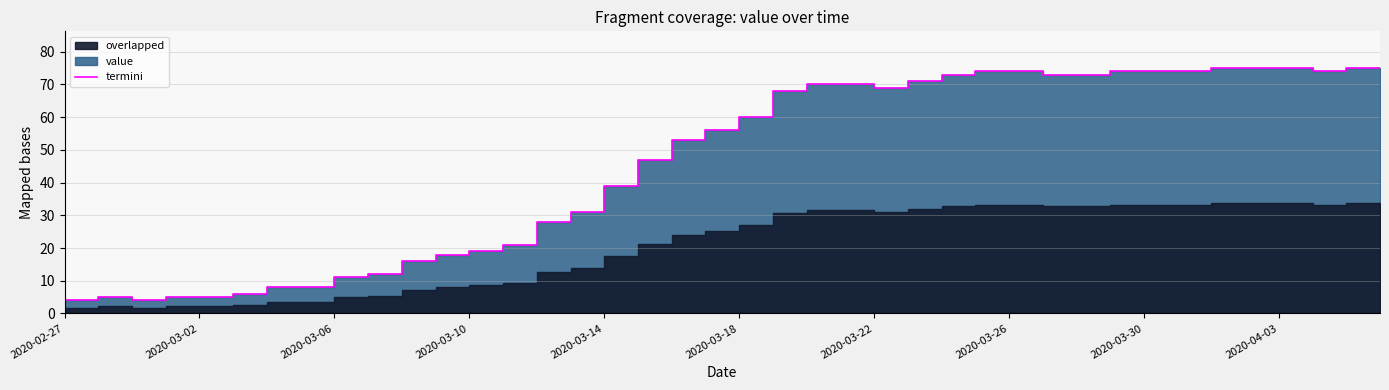

What is the difference between the values at 19 and 30?

17